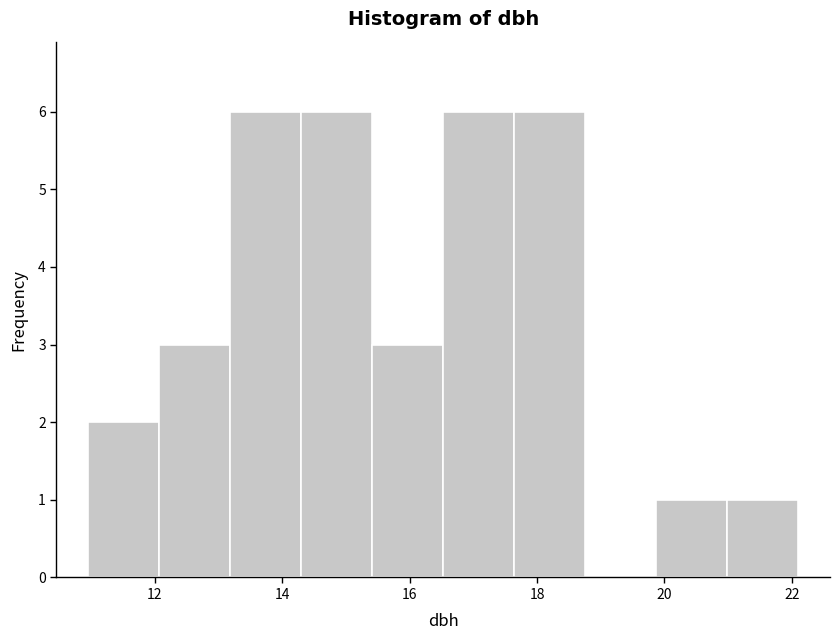

How tall is the bar that spans 16.6 to 17.6 on the x-axis? Neither the bar edges nor the heights are printed on the chart, so give them approximately, as read against the axes.

6